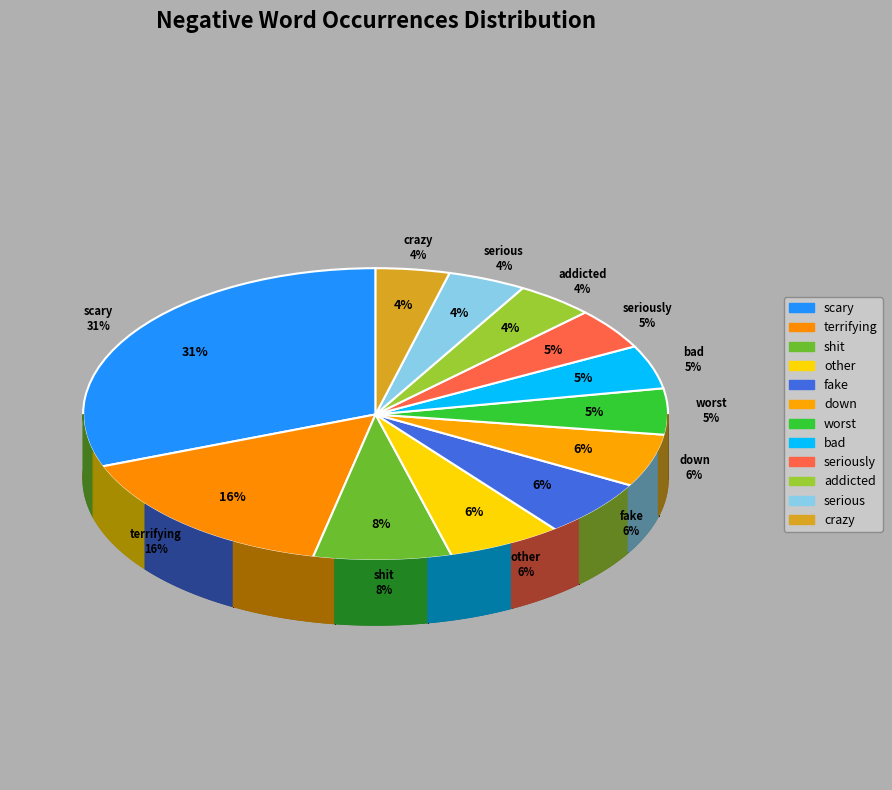

Rank the categories by value from lowest to highest.

crazy, addicted, serious, seriously, bad, worst, down, other, fake, shit, terrifying, scary